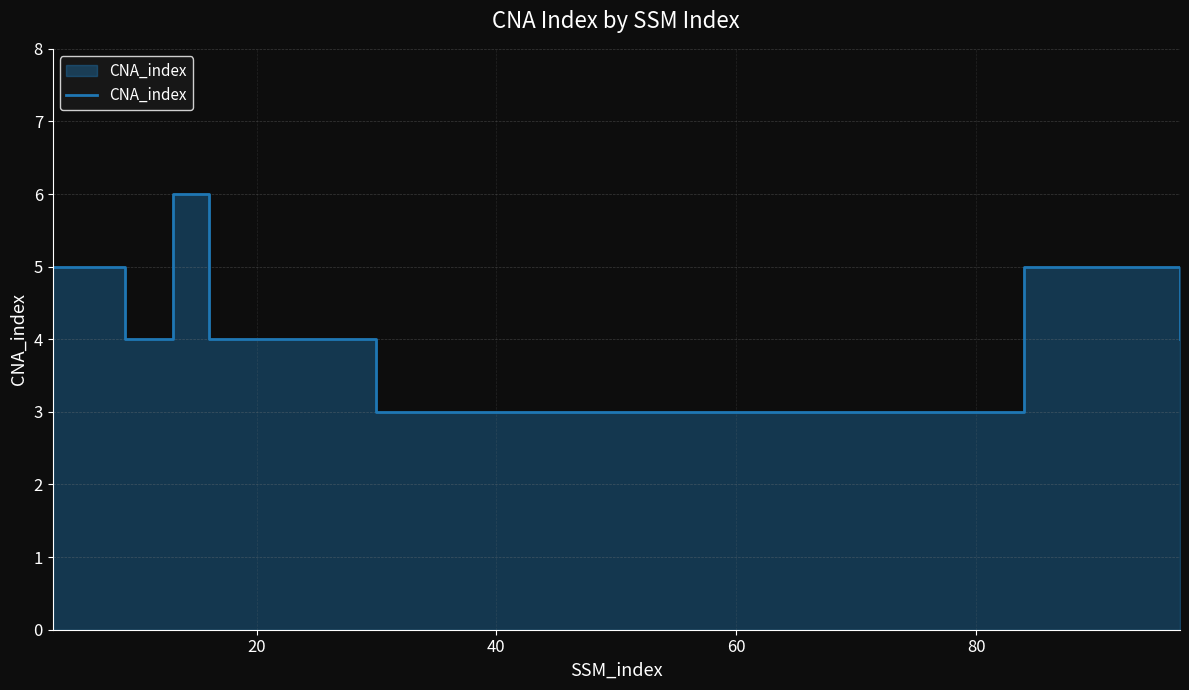

What is the minimum value shown in the chart?

3